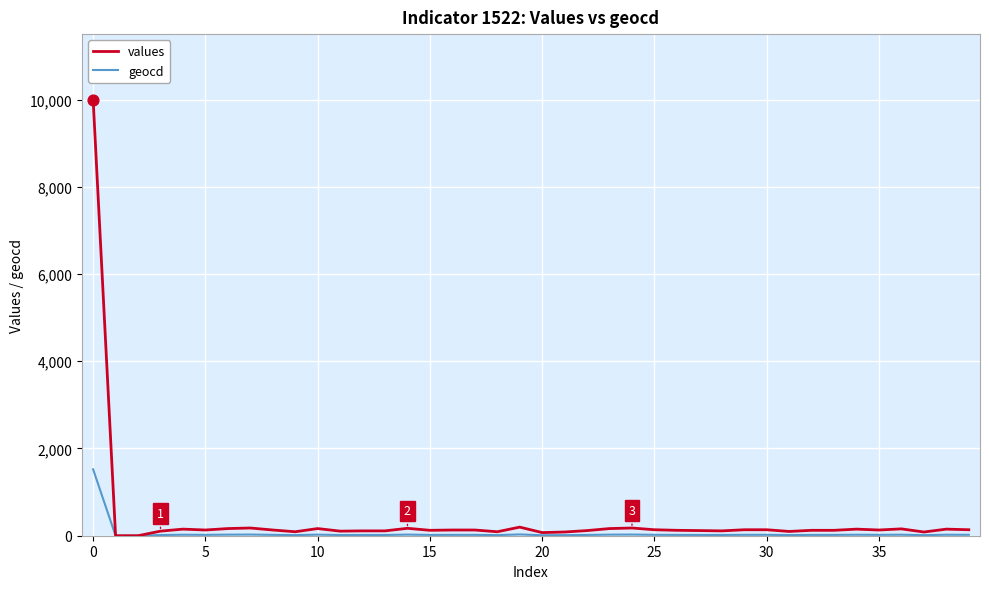

At how many categories does at least one series exceed 2659?

1